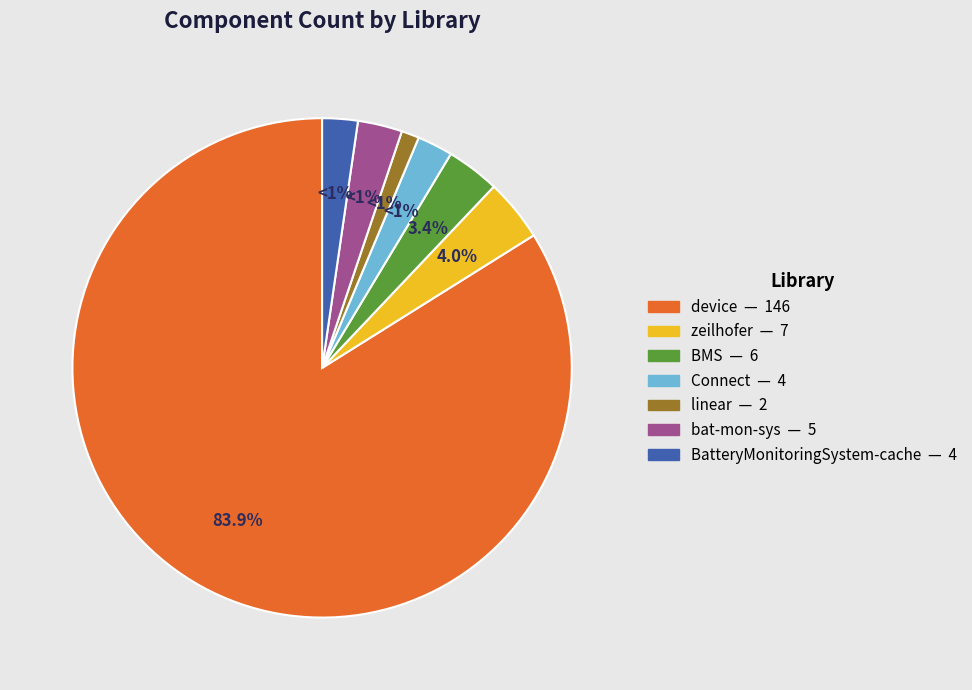

To the nearest percent, what percentage of the pie is linear?

1%